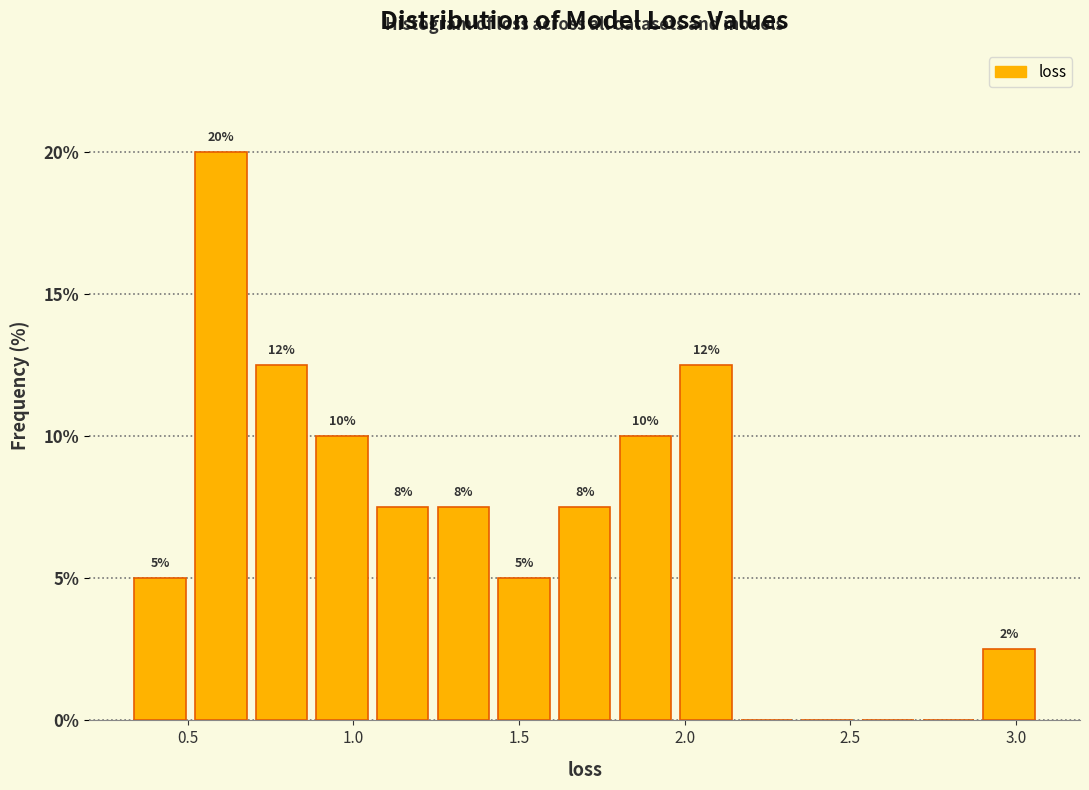

Read against the x-axis, roughly where is the centre of the tallest bar?

0.60